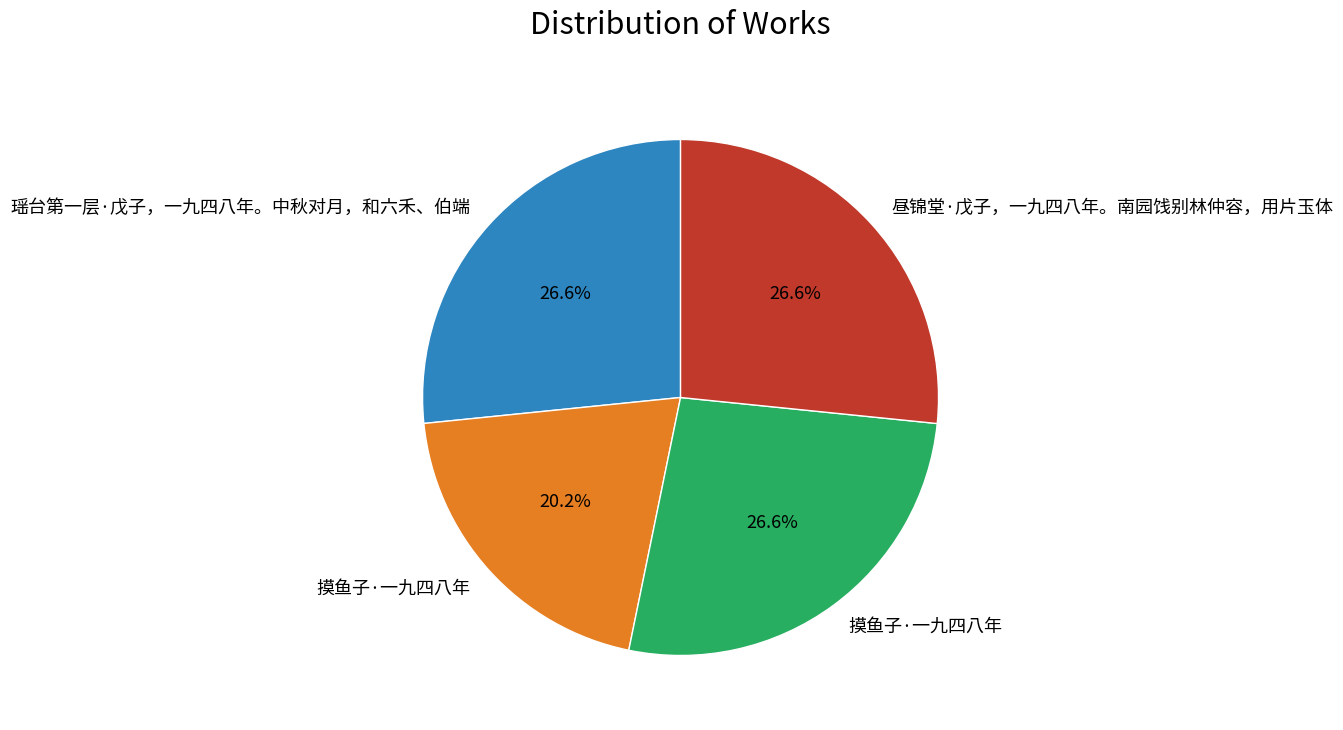

To the nearest percent, what is the average slice percentage?

25%